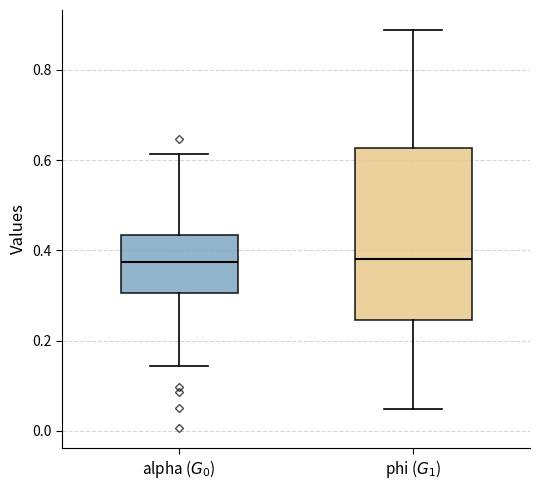

Reading left to right, transcribe this box plot: for each box, give where its median line is, the range the box spans, and where its two whiskers end, as read against the y-axis. The values are not printed on the chart, so give them approximately, as read against the axis.

alpha ($G_0$): median 0.38, box 0.30 to 0.44, whiskers 0.14 to 0.62
phi ($G_1$): median 0.38, box 0.24 to 0.62, whiskers 0.04 to 0.88